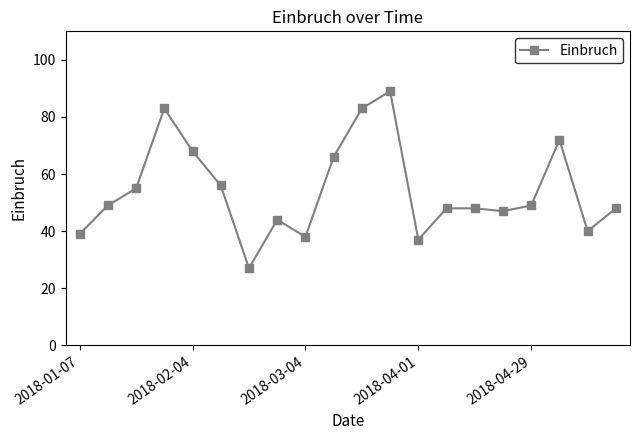

What is the difference between the second highest and minimum values?

56